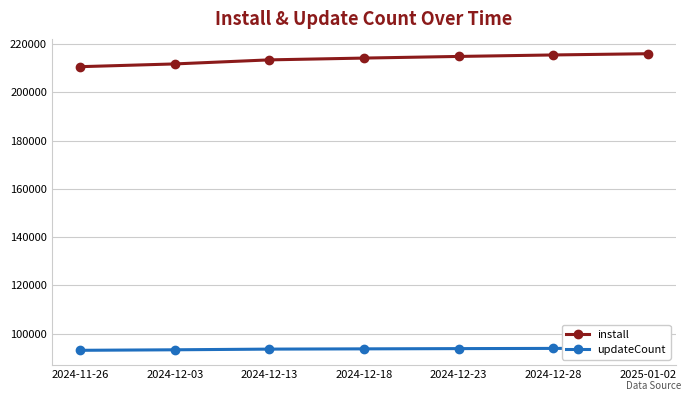

Is the value of updateCount at 2024-12-23 greater than the value of install at 2024-11-26?

No